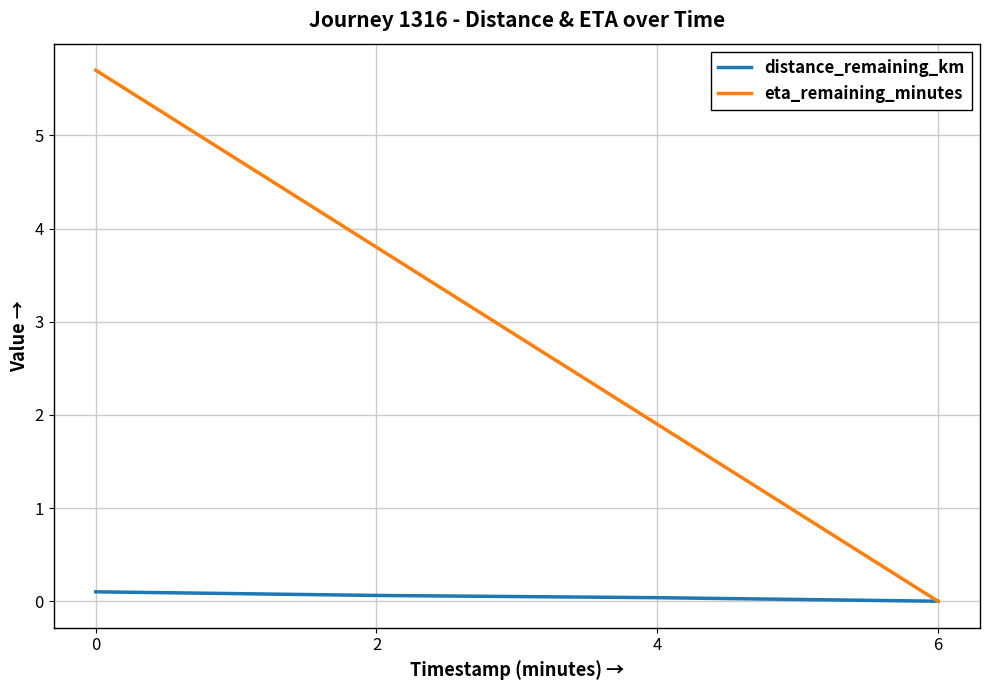

At which label is eta_remaining_minutes closest to 2?

4